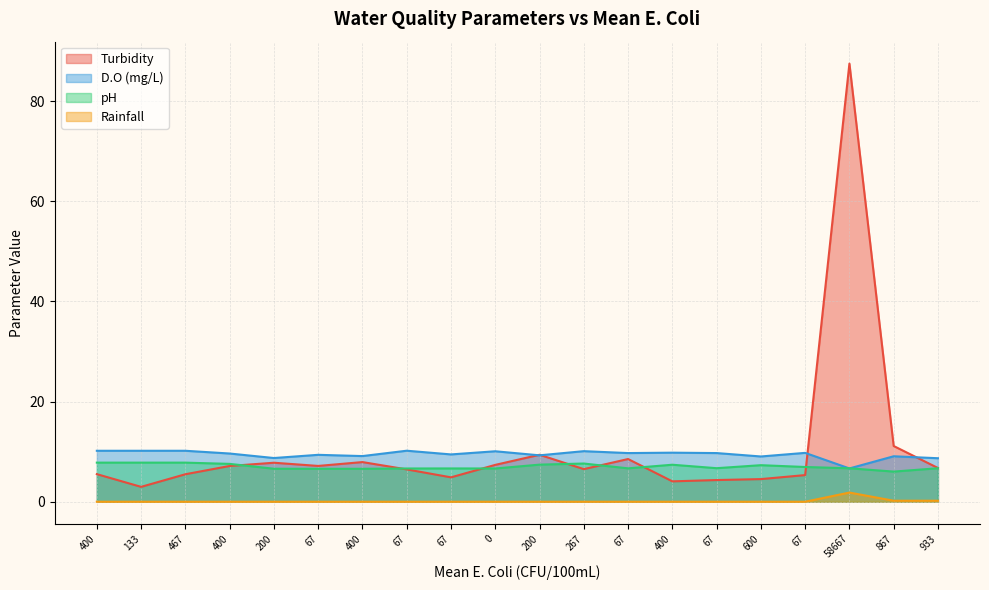

The value of Turbidity at 133 is 5.3. True or false?

False